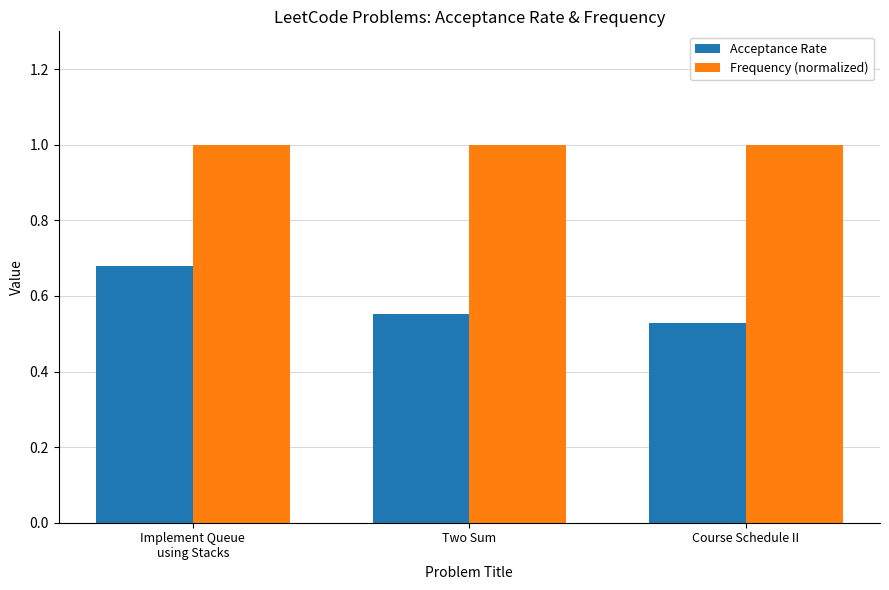

List the series in order of their overall mean, lowest first.

Acceptance Rate, Frequency (normalized)